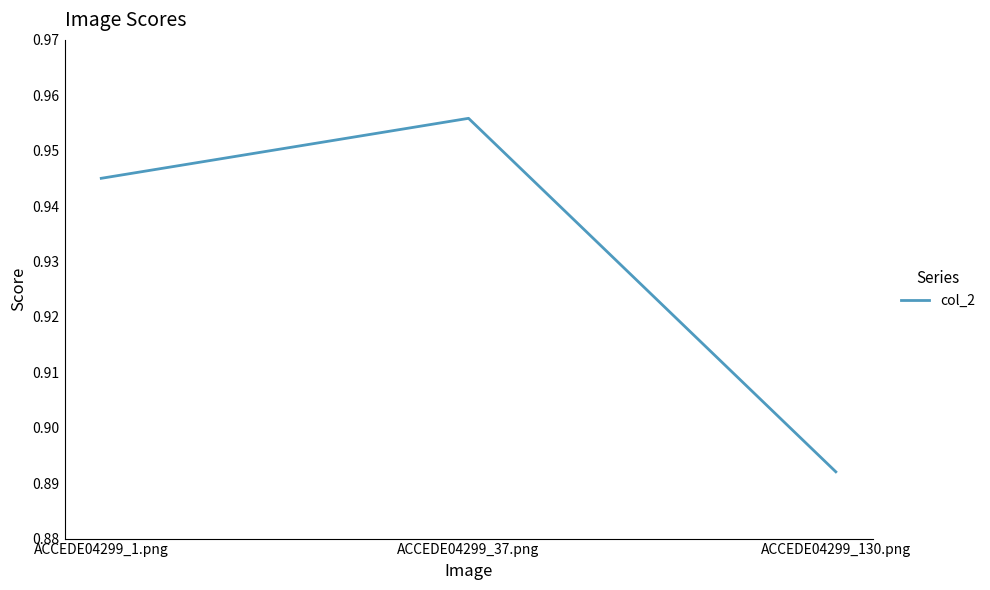

What is the difference between the values at ACCEDE04299_130.png and ACCEDE04299_37.png?

0.1